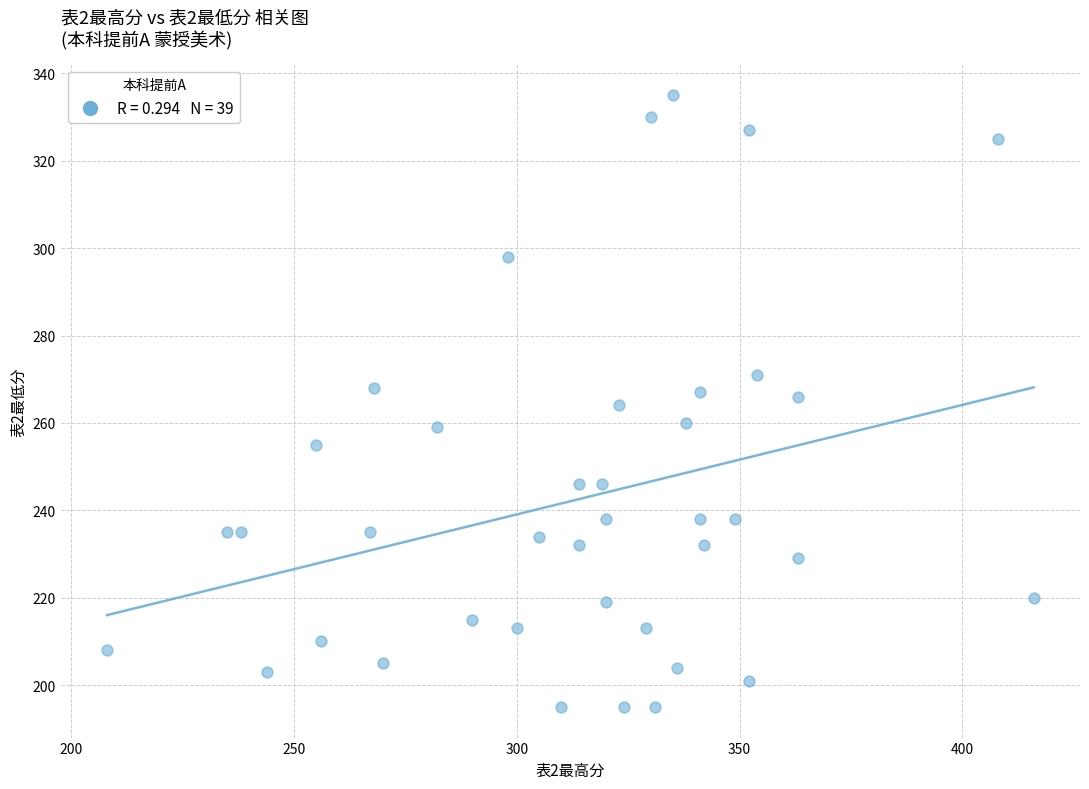

What is the range of X values (max minus min)?

208